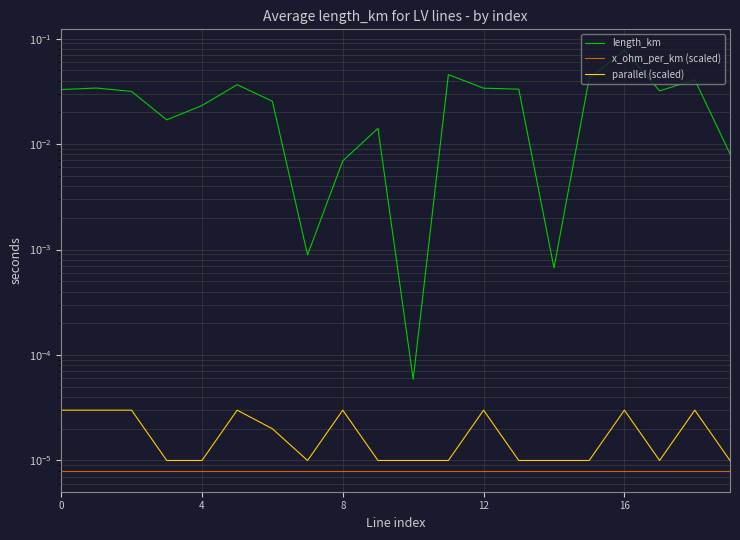

True or false: length_km and parallel (scaled) intersect in this chart.

False